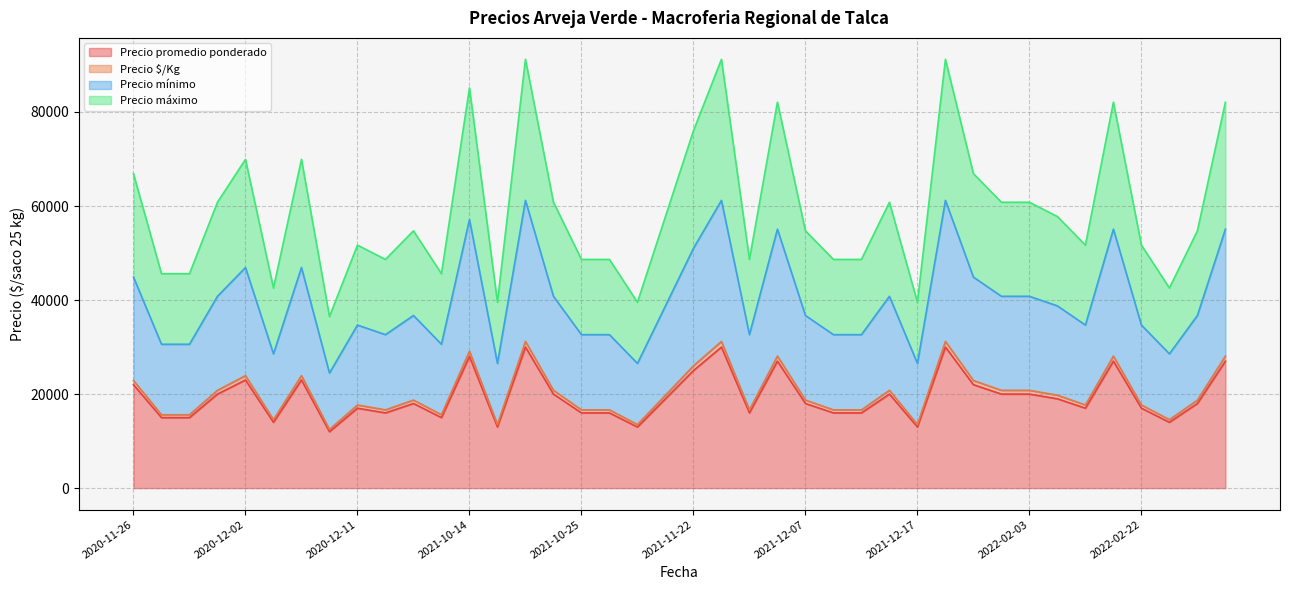

What is the maximum value for Precio promedio ponderado?

30000